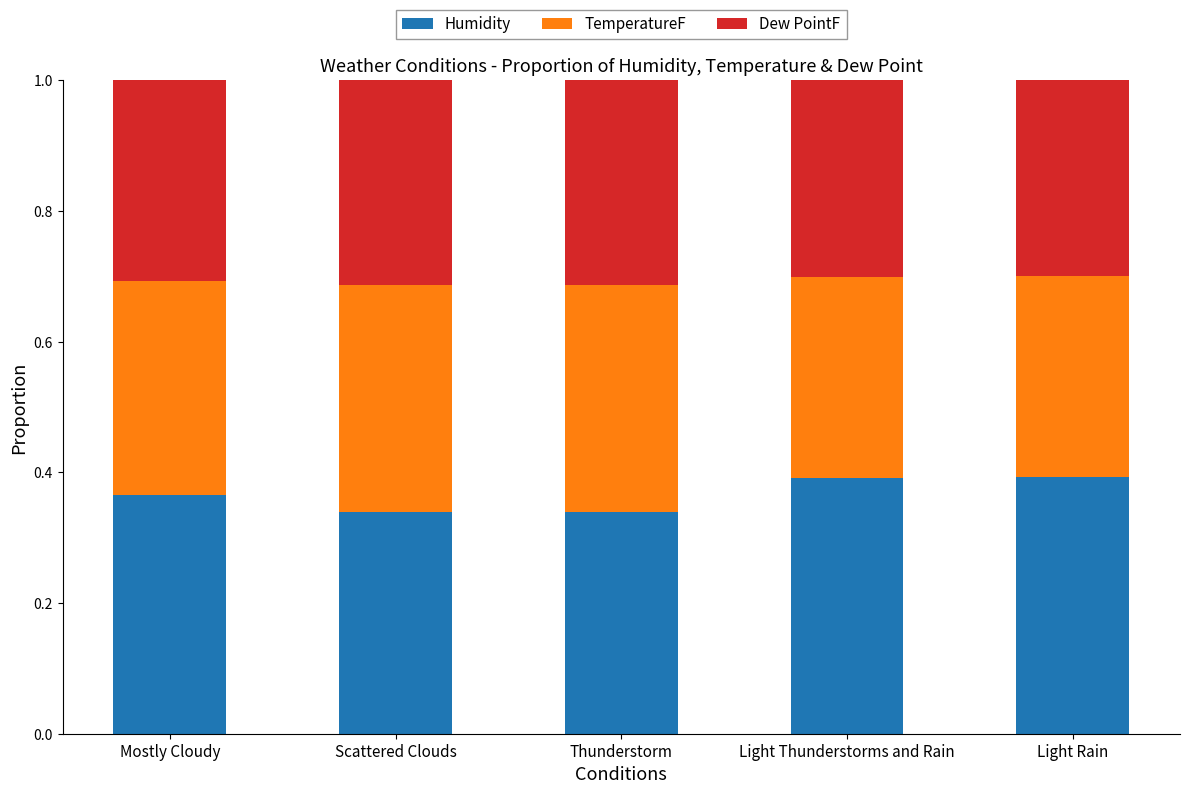

What is the total value across all series at Light Thunderstorms and Rain?

1.0